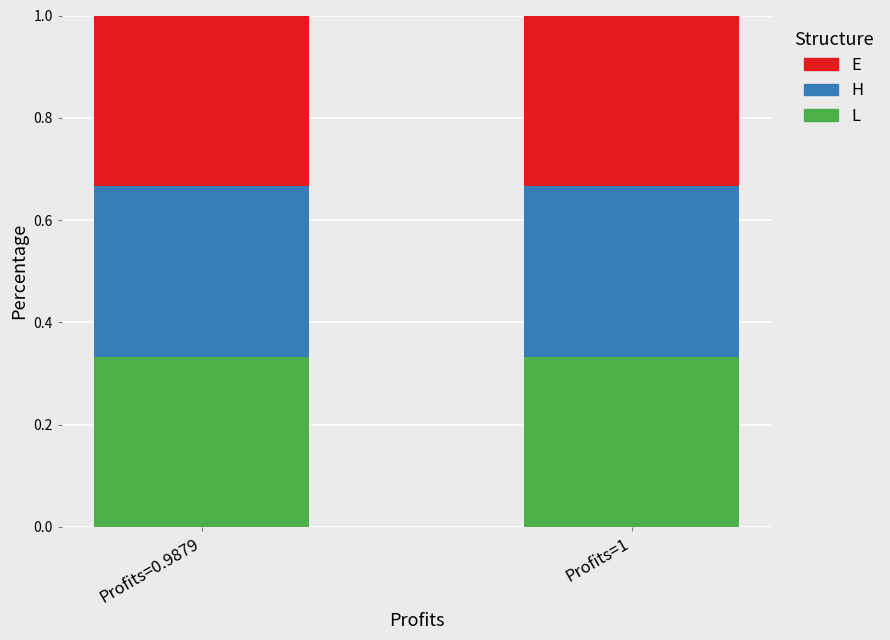

The L series shows 0.2 at Profits=1. True or false?

False